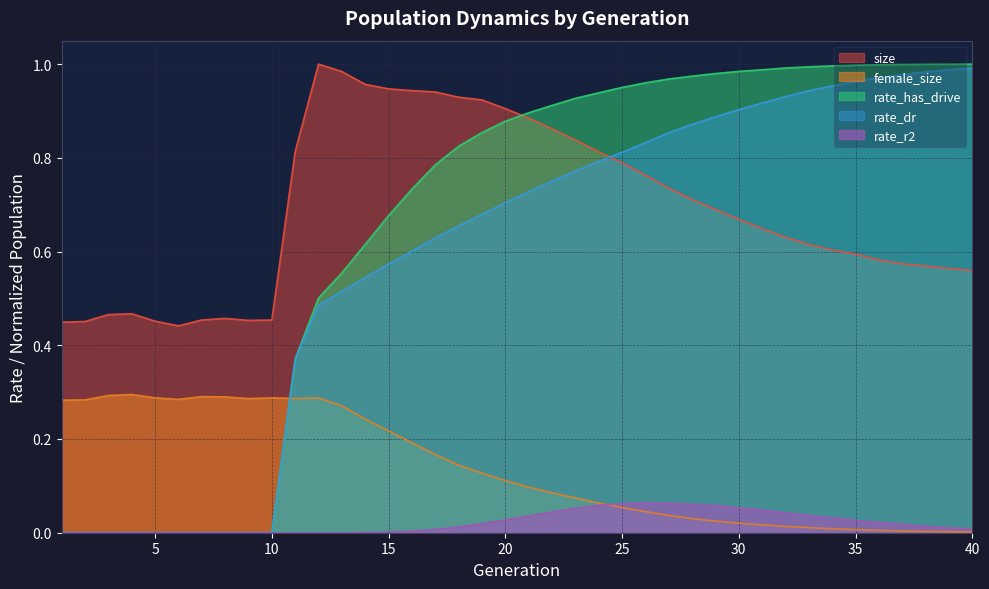

How many series are shown in this chart?

5